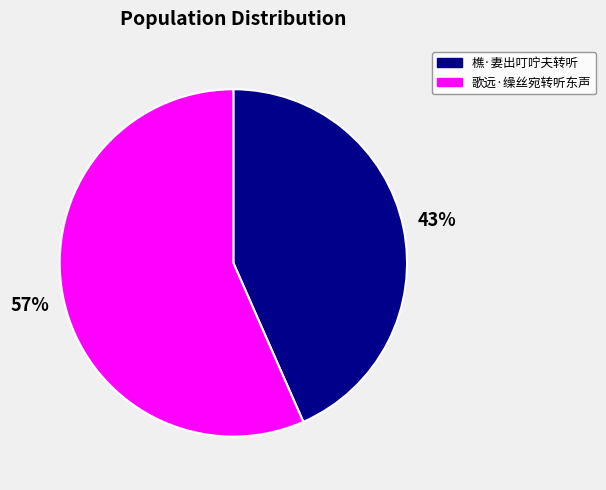

Combined, do 樵·妻出叮咛夫转听 and 歌远·缲丝宛转听东声 account for over 50%?

Yes